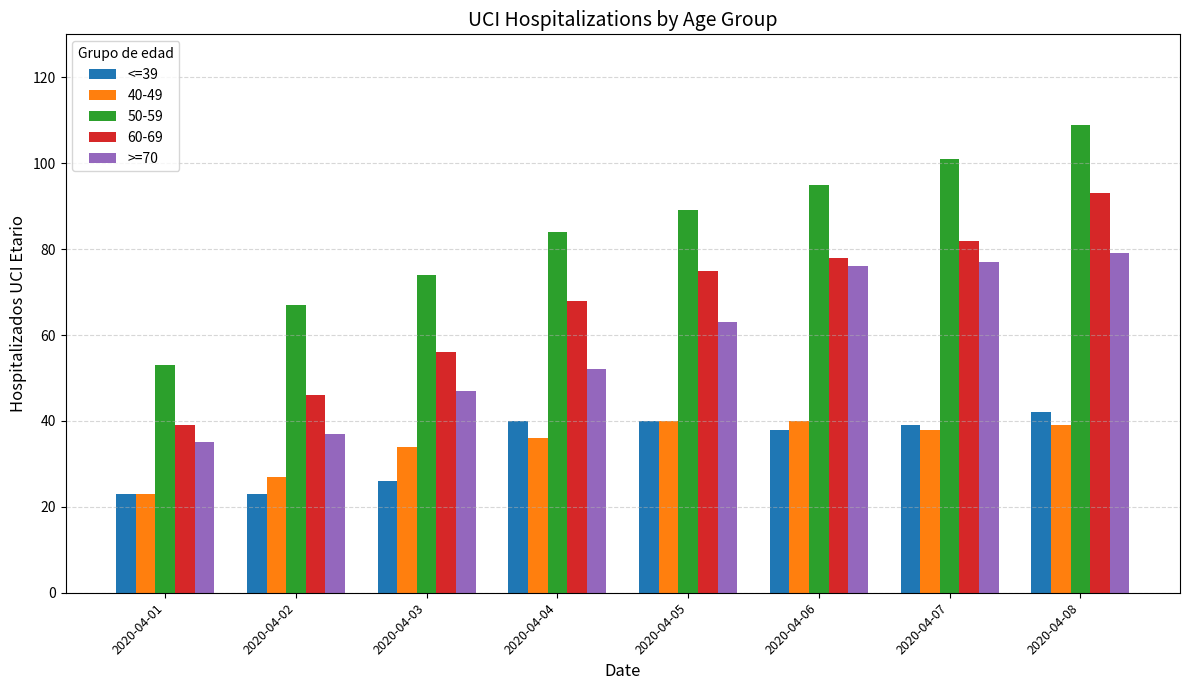

At which category is the sum across all series the highest?

2020-04-08